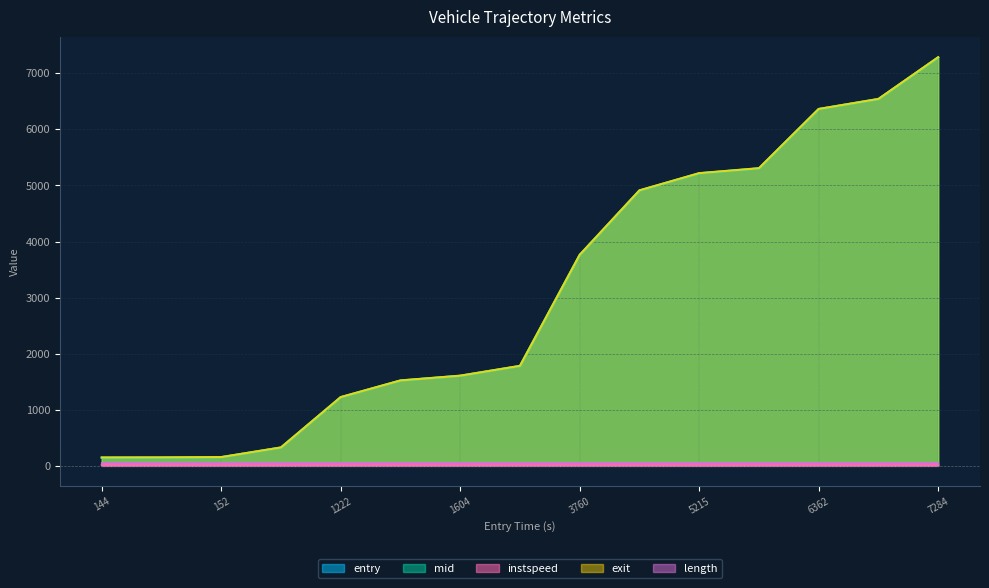

How many data points in instspeed are less than 13?

6